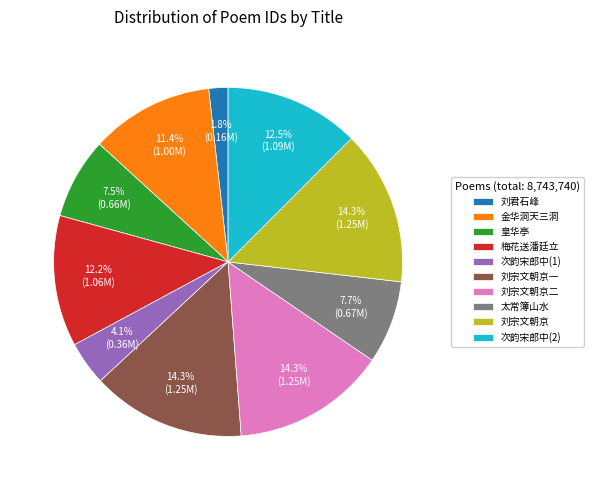

Combined, do 太常簿山水 and 刘宗文朝京一 account for over 50%?

No